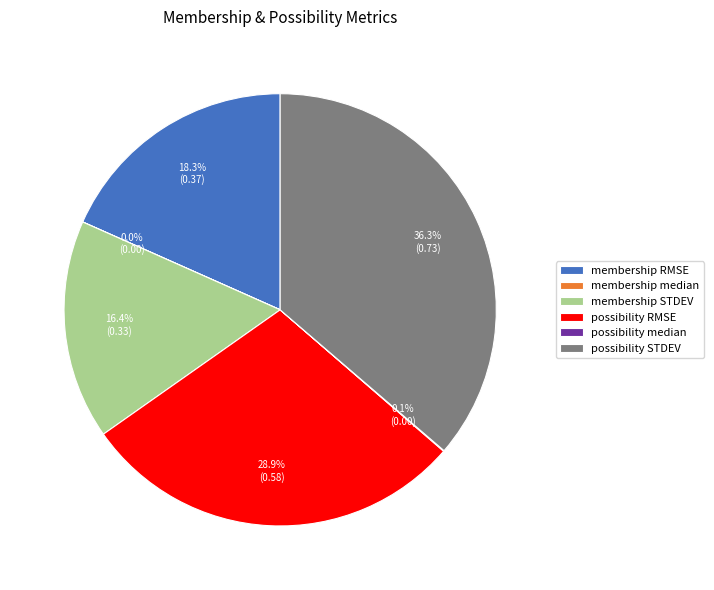

Does any single category account for the majority?

No